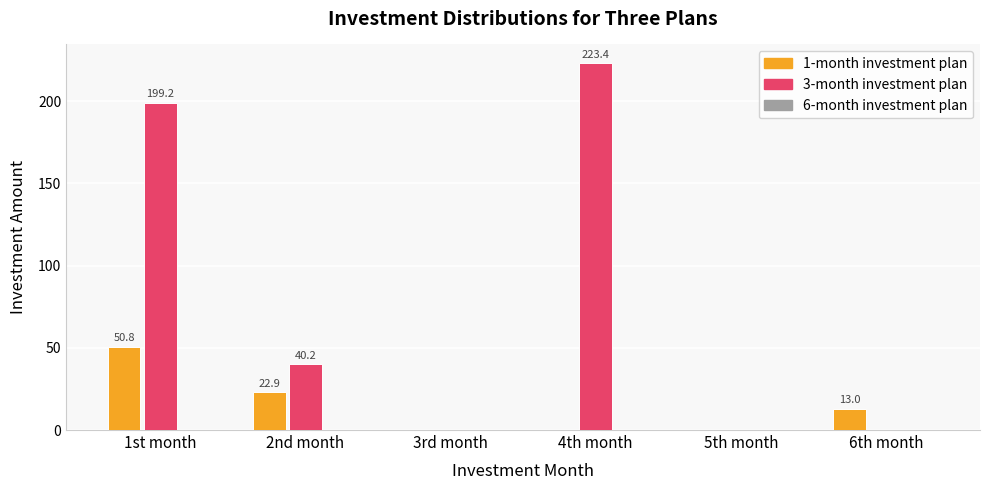

At which label does 3-month investment plan first exceed 40?

1st month